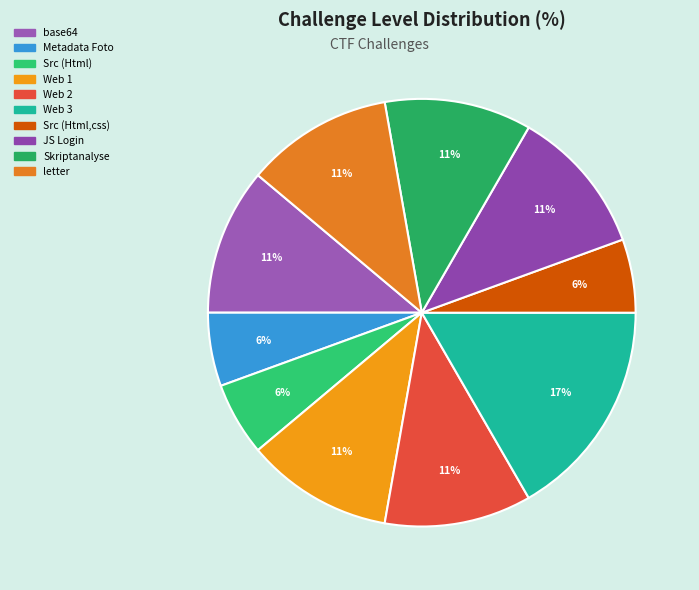

To the nearest percent, what is the average slice percentage?

10%